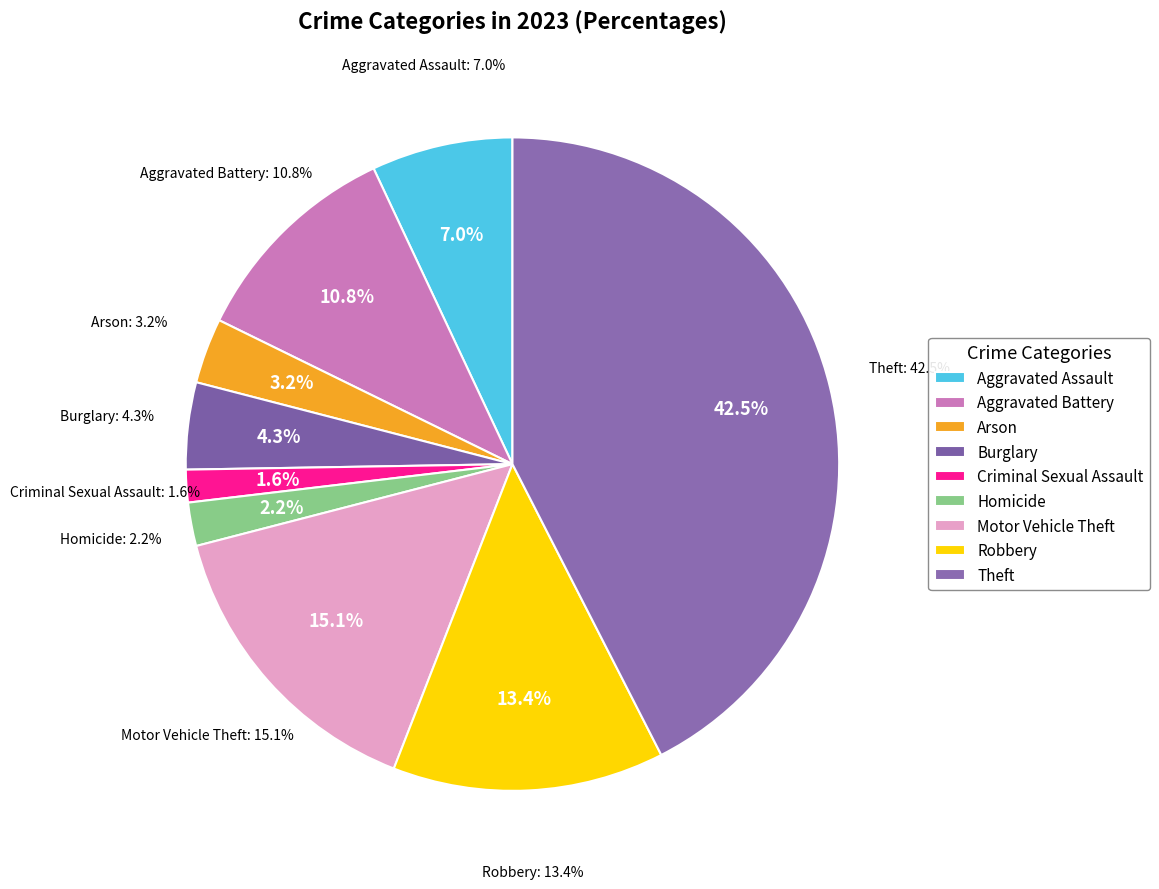

How much of the chart is everything except Arson?

96.8%